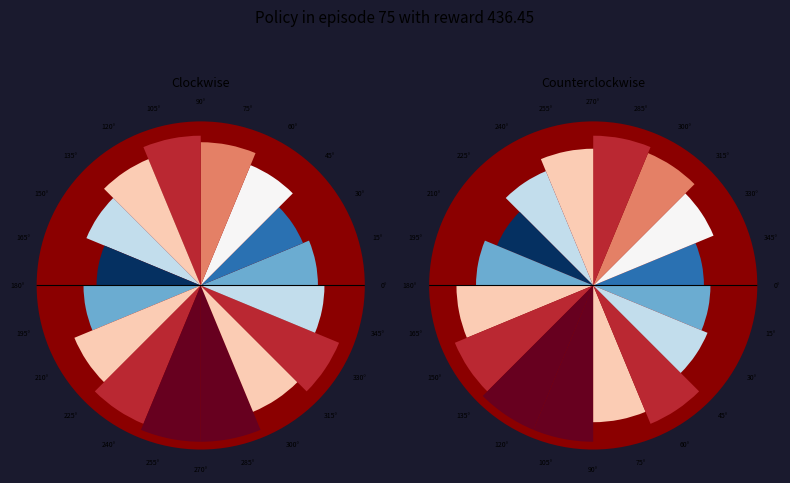

True or false: 225° accounts for 17% of the total.

False